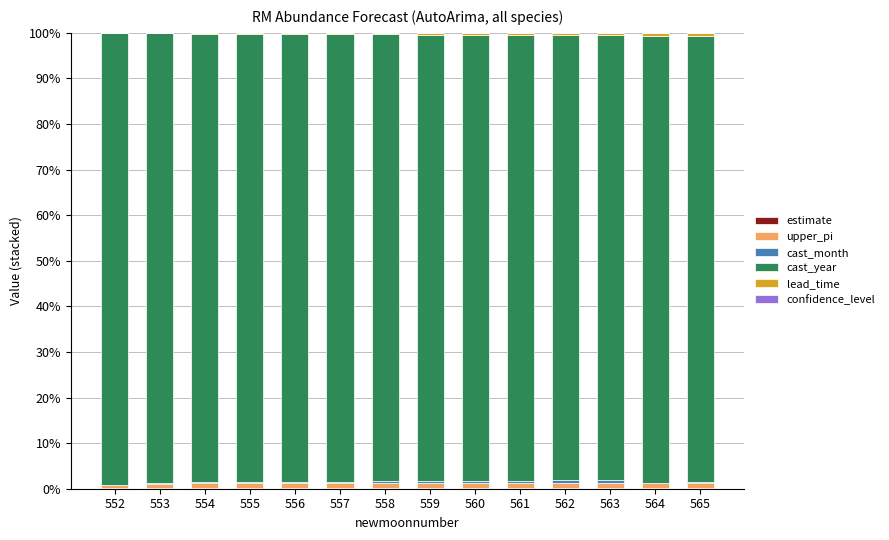

How many categories are shown in the chart?

14